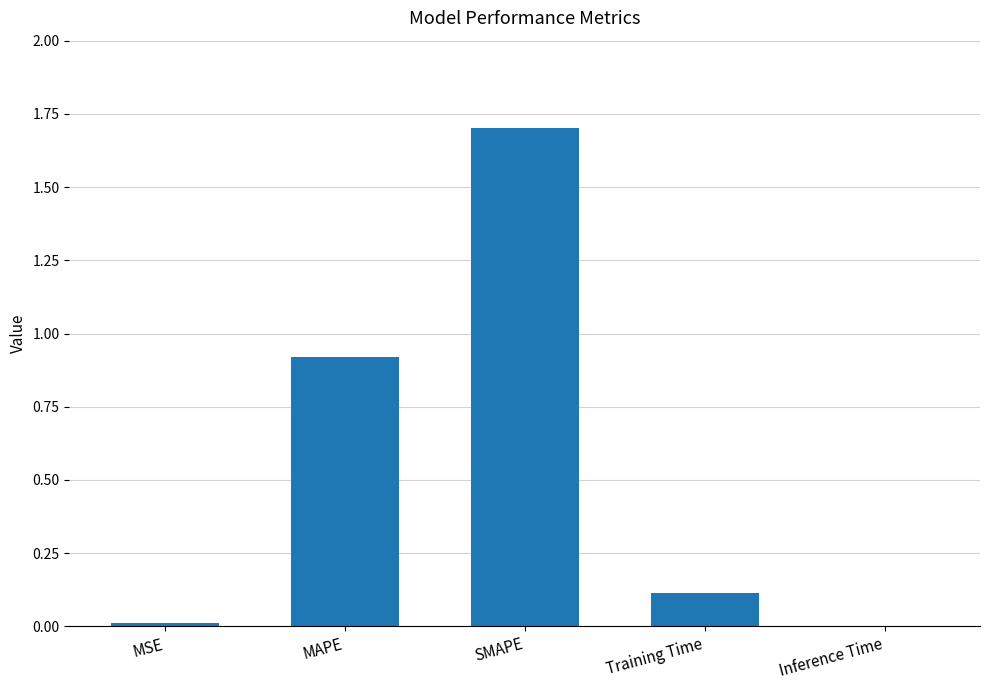

What is the maximum value shown in the chart?

1.7